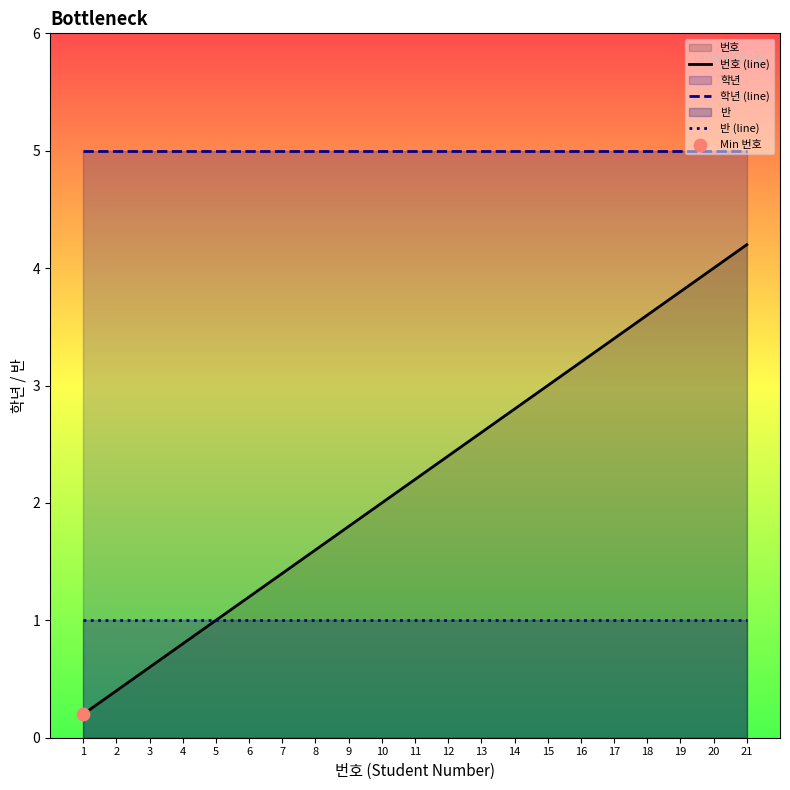

What is the total value across all series at 11?

8.2